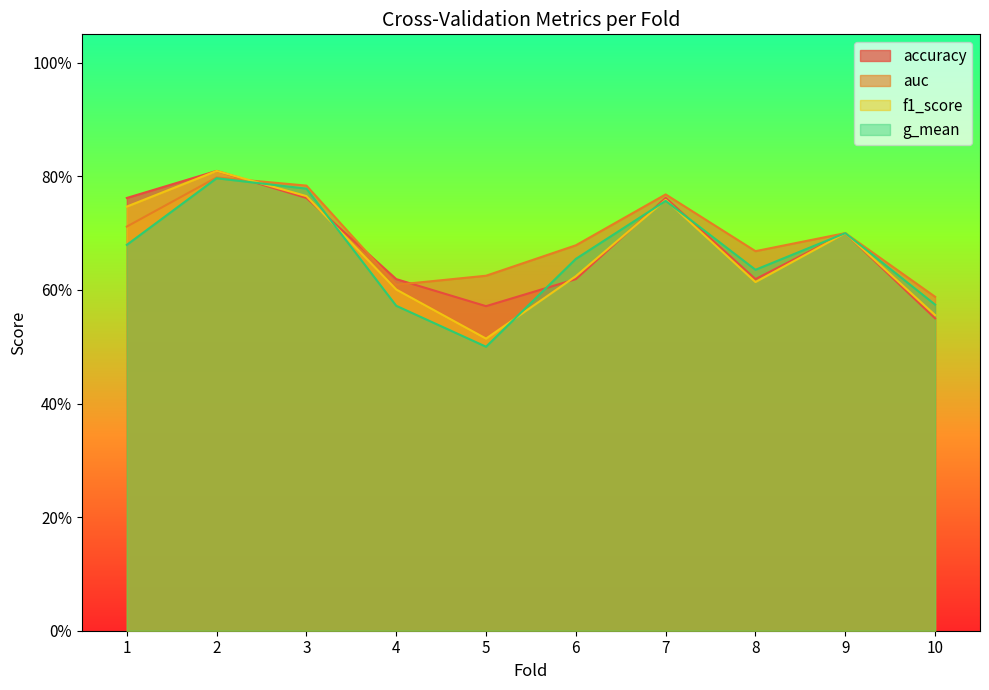

Reading left to right, extract all data points from this chart.

accuracy: 1=0.8	2=0.8	3=0.8	4=0.6	5=0.6	6=0.6	7=0.8	8=0.6	9=0.7	10=0.6
auc: 1=0.7	2=0.8	3=0.8	4=0.6	5=0.6	6=0.7	7=0.8	8=0.7	9=0.7	10=0.6
f1_score: 1=0.7	2=0.8	3=0.8	4=0.6	5=0.5	6=0.6	7=0.8	8=0.6	9=0.7	10=0.6
g_mean: 1=0.7	2=0.8	3=0.8	4=0.6	5=0.5	6=0.7	7=0.8	8=0.6	9=0.7	10=0.6